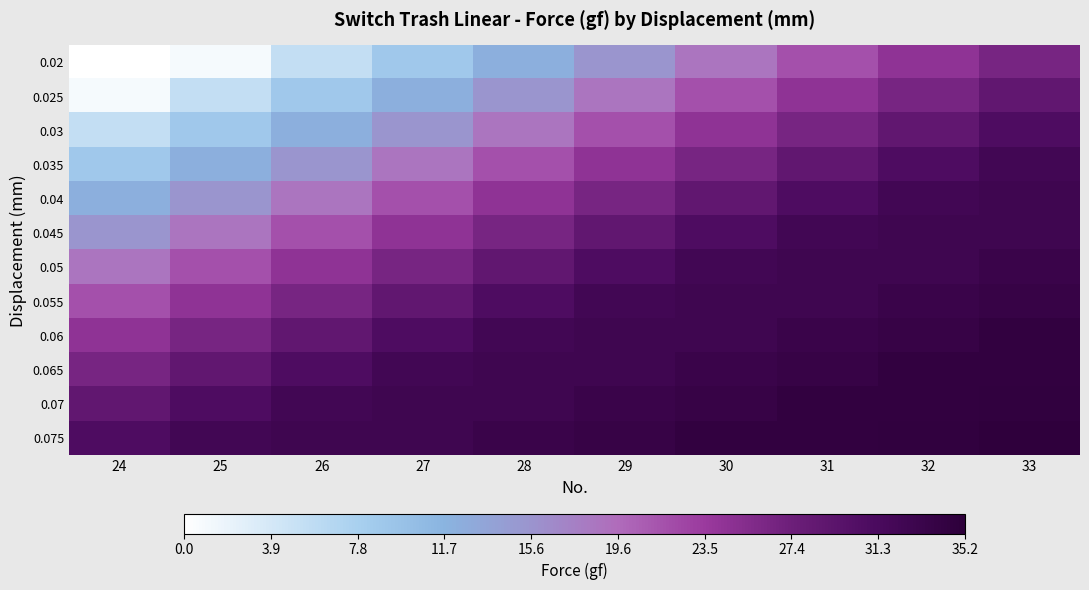

Which has a higher value, 27 or 29?

29